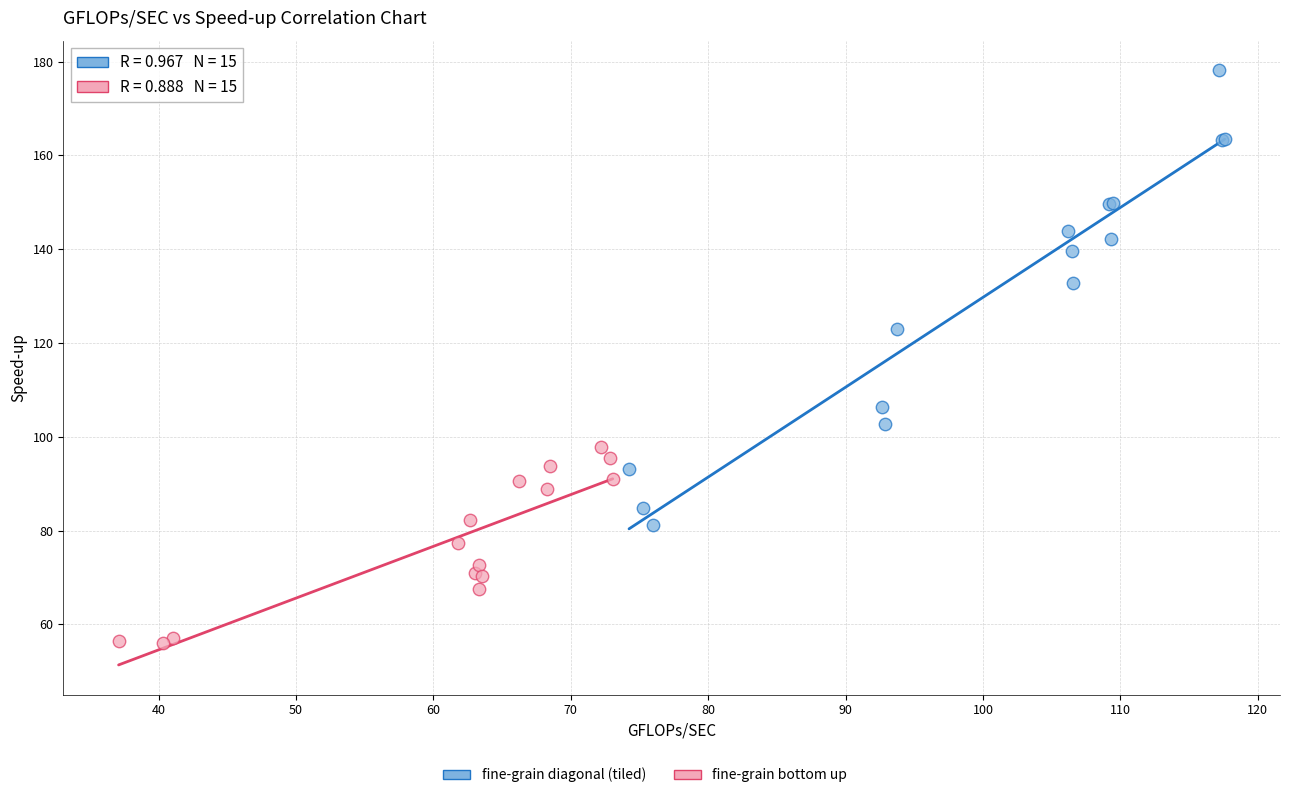

Which series reaches the maximum Y coordinate?

fine-grain diagonal (tiled)